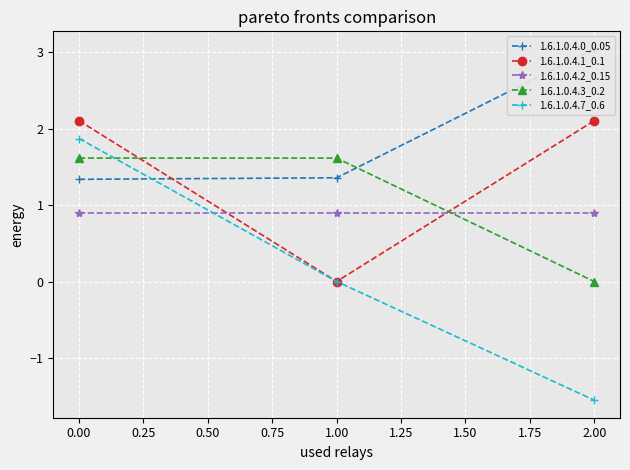

Is the value of 1.6.1.0.4.2_0.15 at 0.00 greater than the value of 1.6.1.0.4.1_0.1 at 2.00?

No